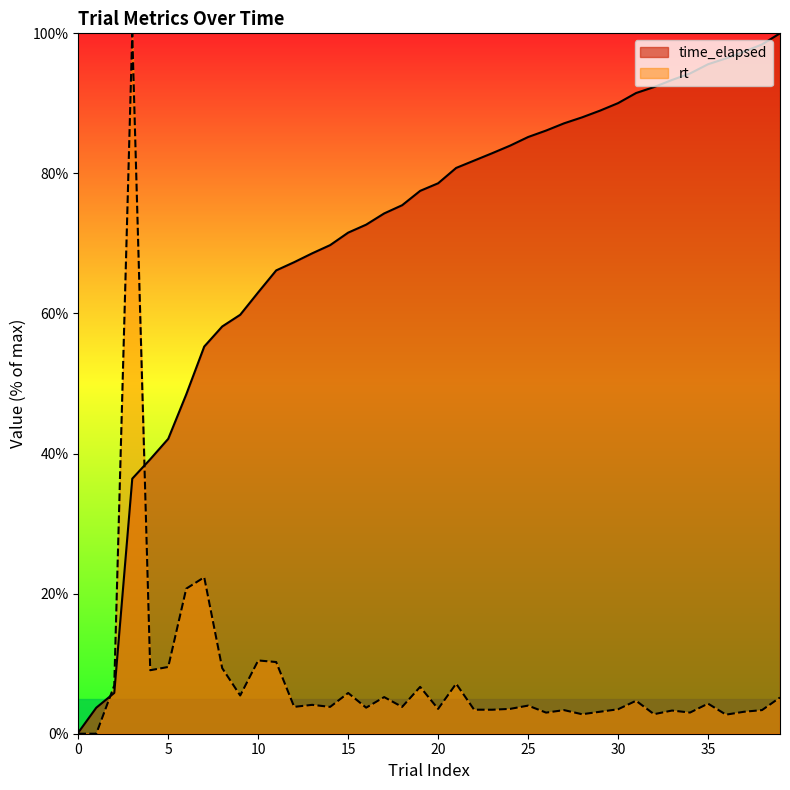

Which series has the widest spread of values?

rt